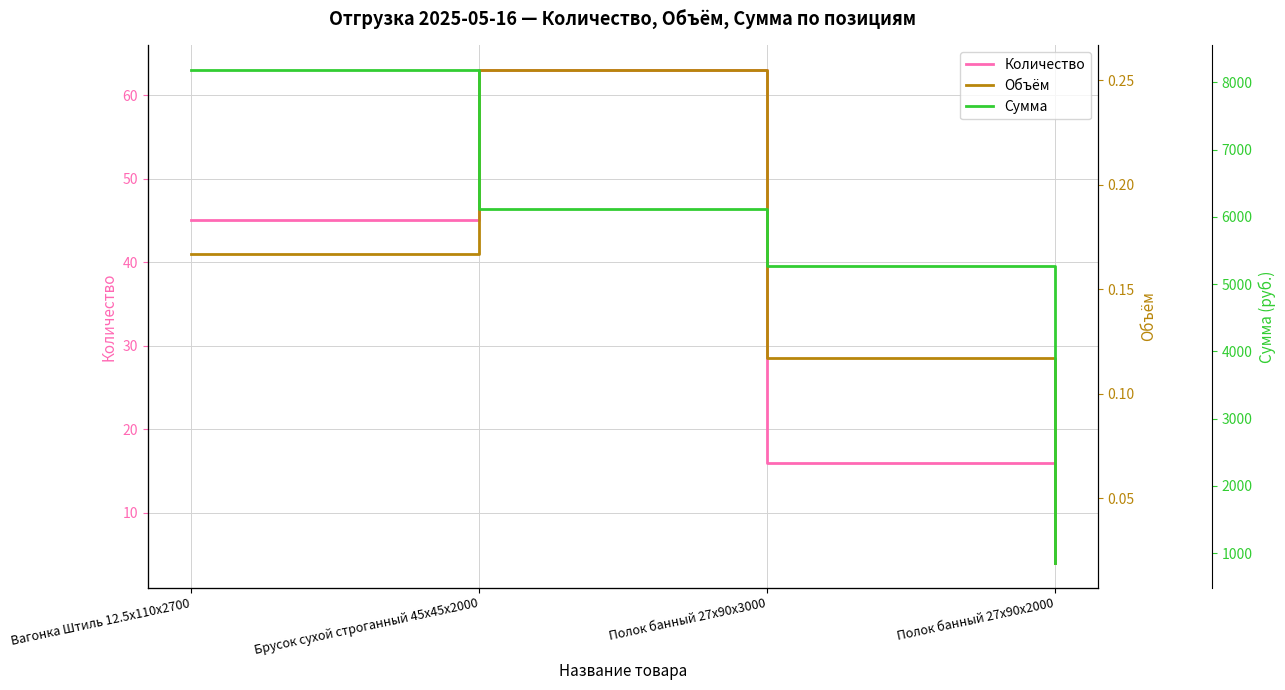

What is the difference between the second highest and minimum values in the Сумма series?

5265.0